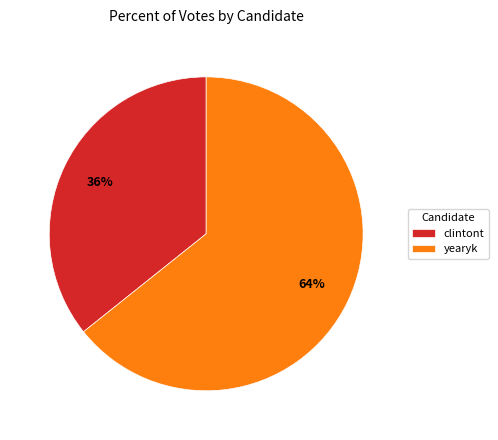

Is it true that yearyk is 64% of the pie?

True